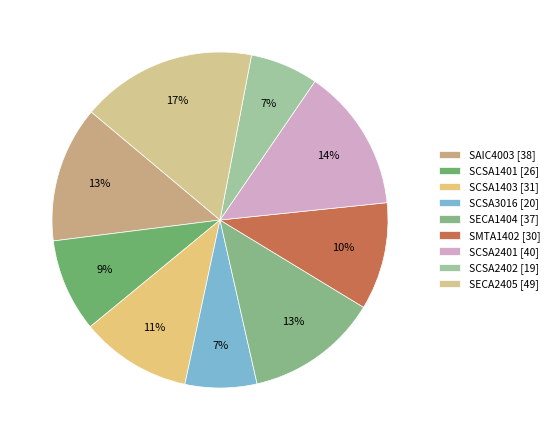

Is it true that SECA1404 is 13% of the pie?

True